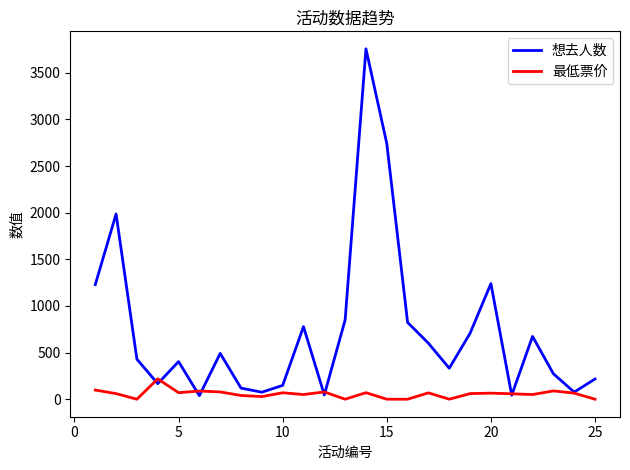

What is the difference between the maximum and minimum values in the 想去人数 series?

3718